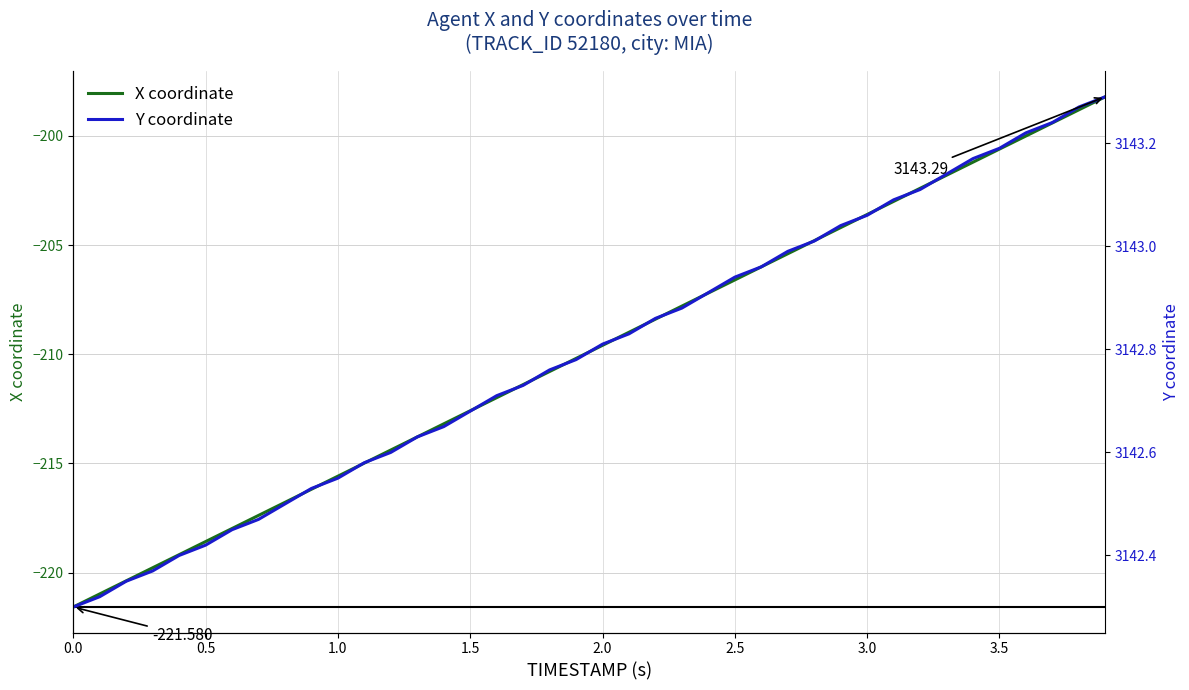

Which series has the widest spread of values?

X coordinate